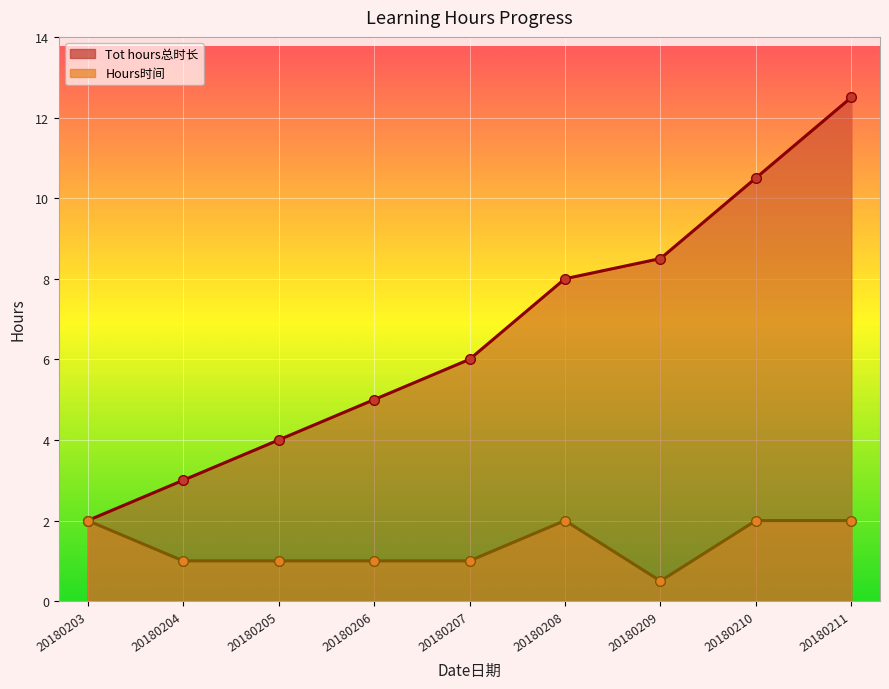

Which series has the widest spread of values?

Tot hours总时长